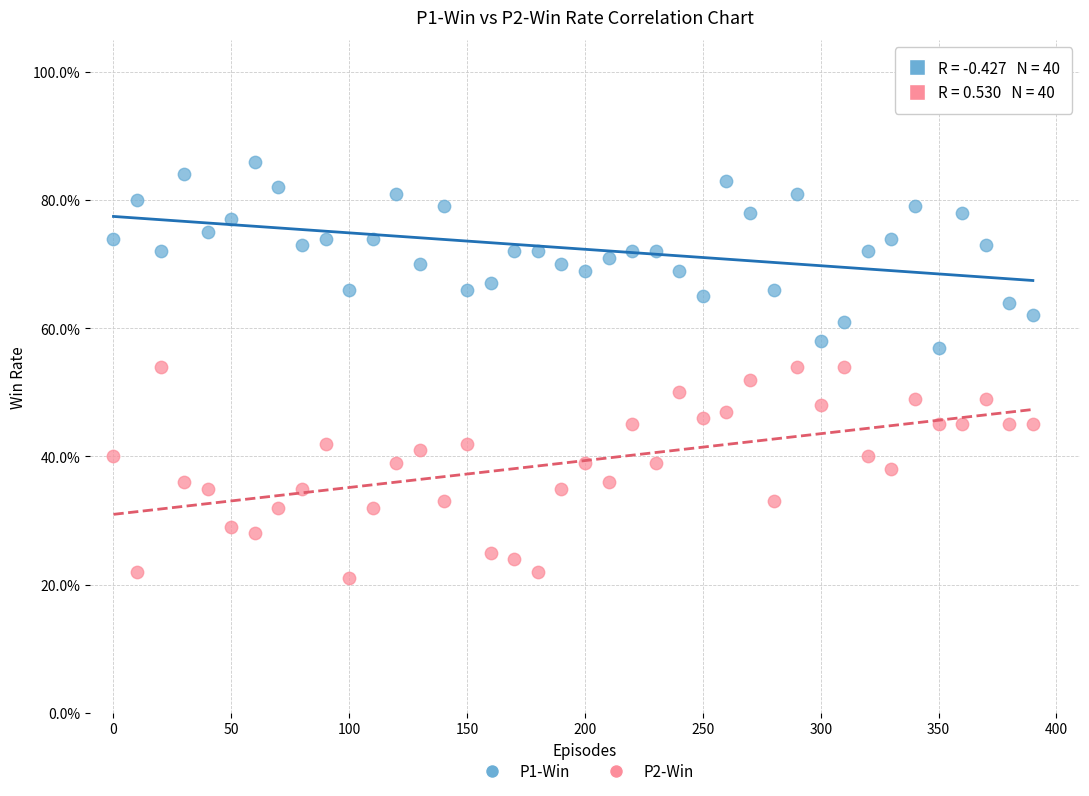

What are all the series names shown in the legend?

P1-Win, P2-Win